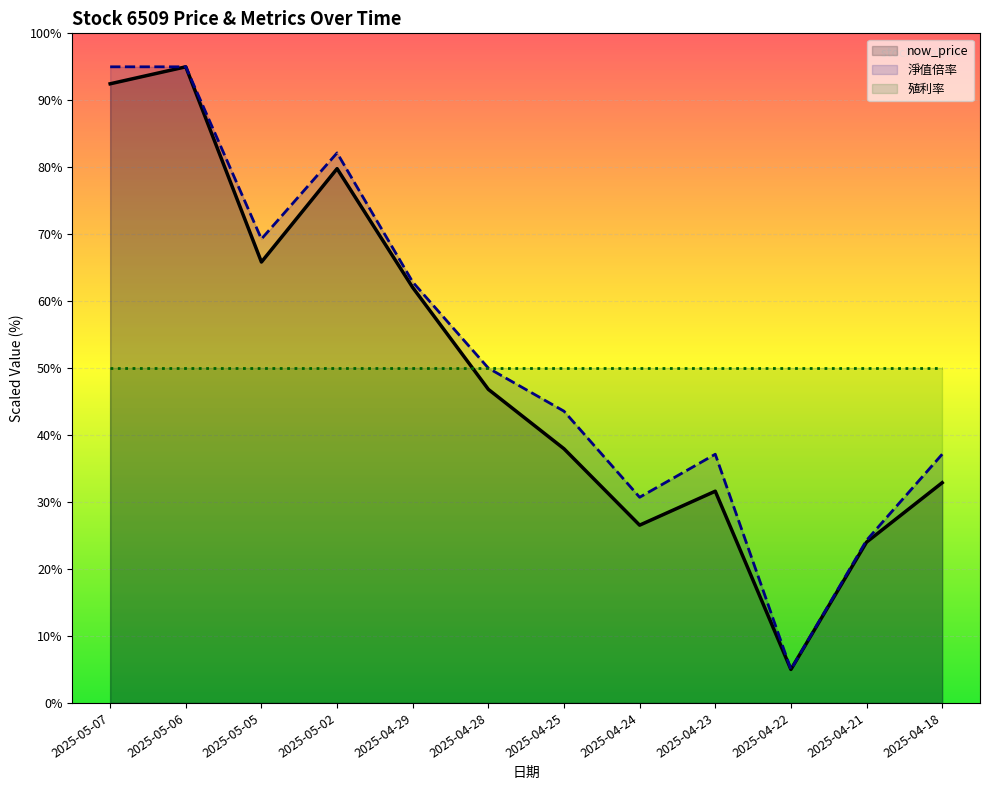

What is the average value of the now_price series?

50.0